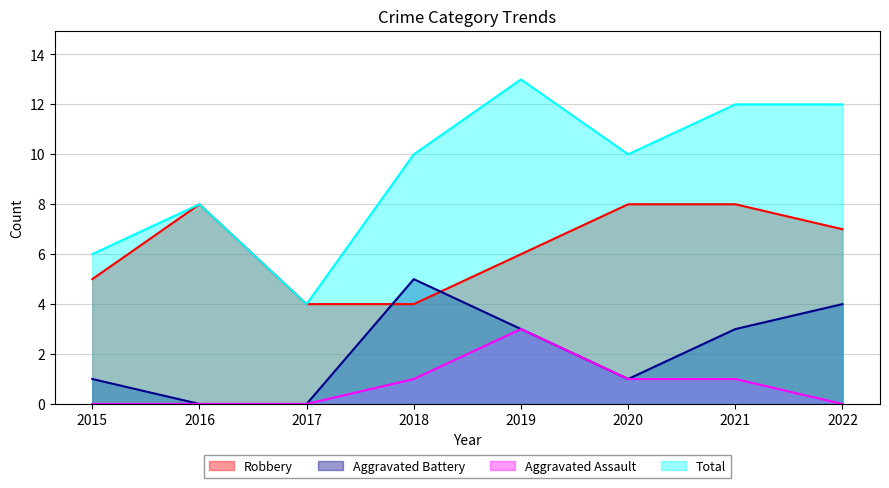

Which series changed the most between 2018 and 2021?

Robbery